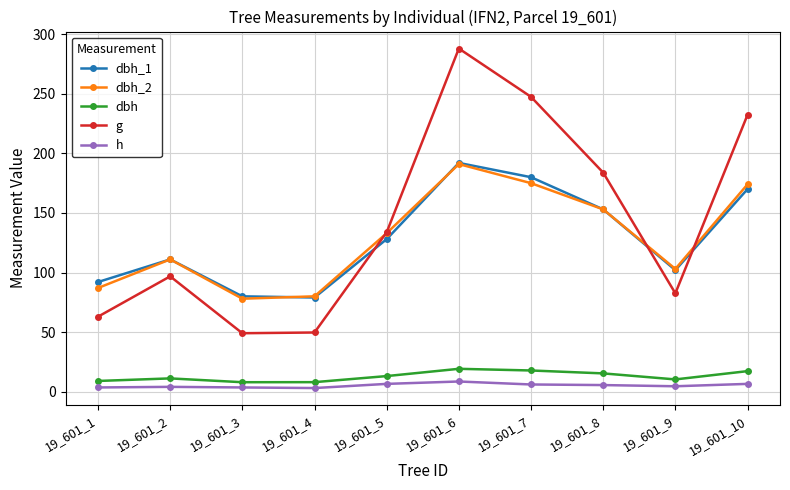

Where is the first local maximum for g?

19_601_2